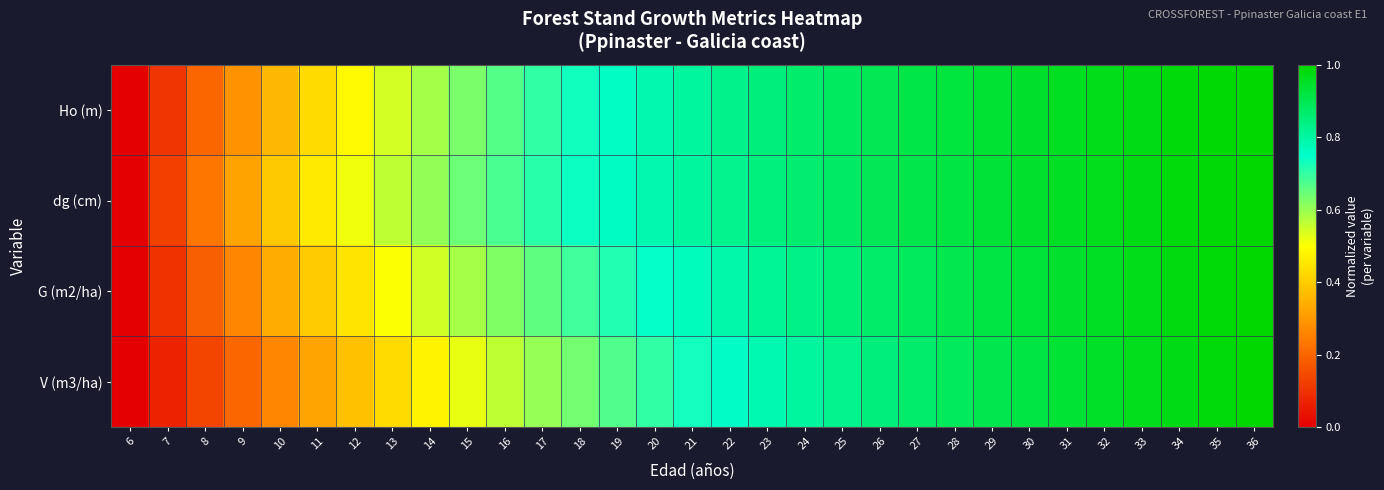

At which category is the sum across all series the highest?

36